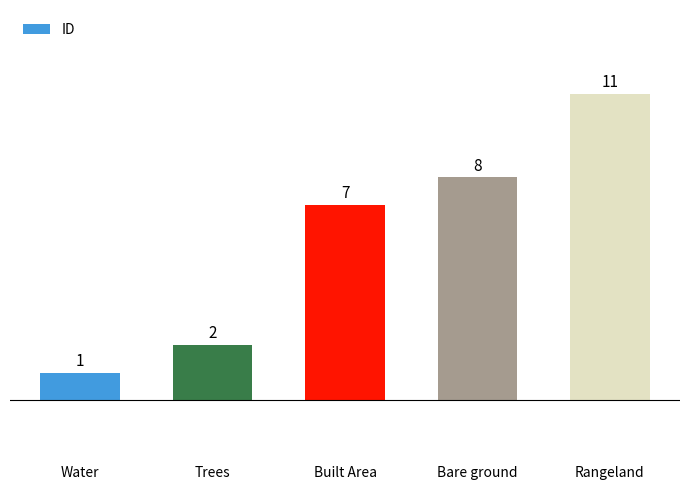

What is the difference between the second highest and second lowest values?

6